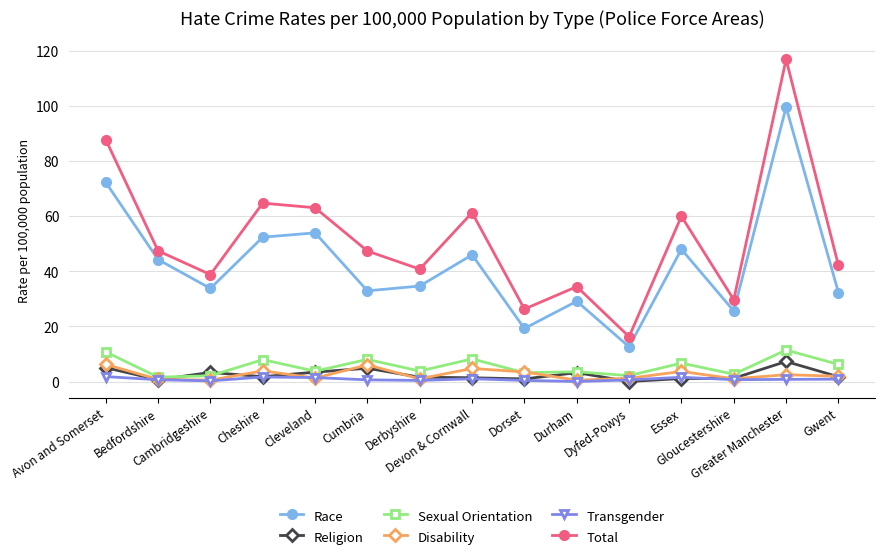

How many values in Religion are above zero?

14